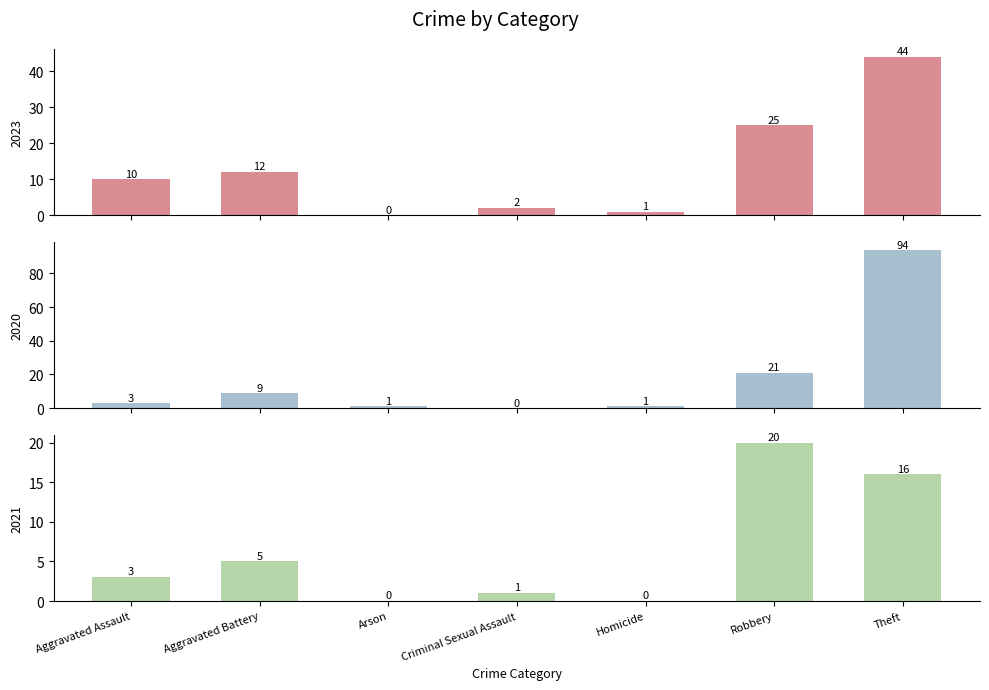

Reading left to right, transcribe all the data shown in this chart.

2023: Aggravated Assault=10	Aggravated Battery=12	Arson=0	Criminal Sexual Assault=2	Homicide=1	Robbery=25	Theft=44
2020: Aggravated Assault=3	Aggravated Battery=9	Arson=1	Criminal Sexual Assault=0	Homicide=1	Robbery=21	Theft=94
2021: Aggravated Assault=3	Aggravated Battery=5	Arson=0	Criminal Sexual Assault=1	Homicide=0	Robbery=20	Theft=16